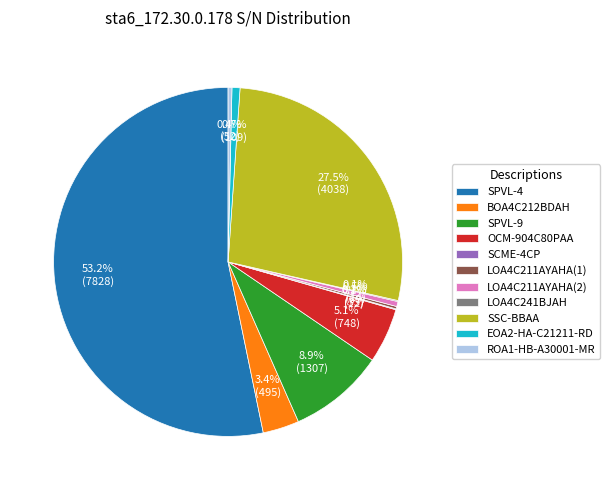

To the nearest percent, what percentage of the pie is OCM-904C80PAA?

5%